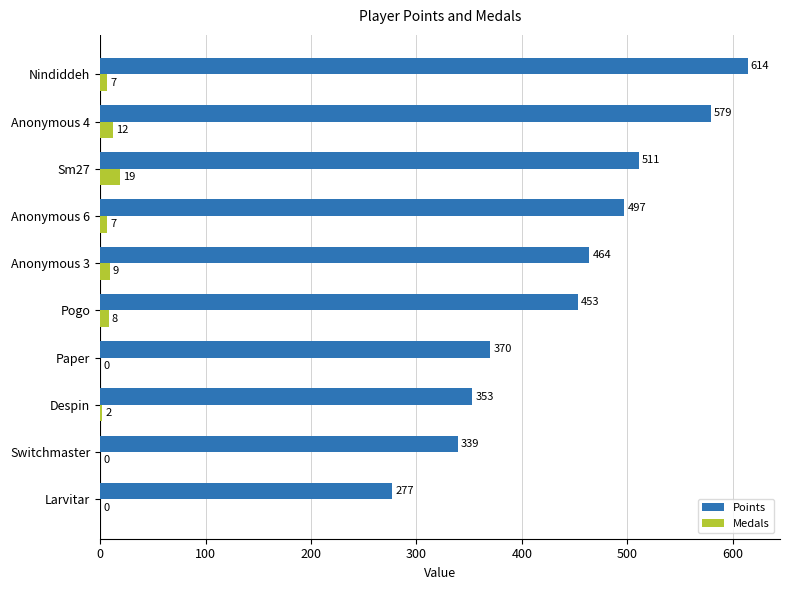

What is the sum of all Points values?

4457